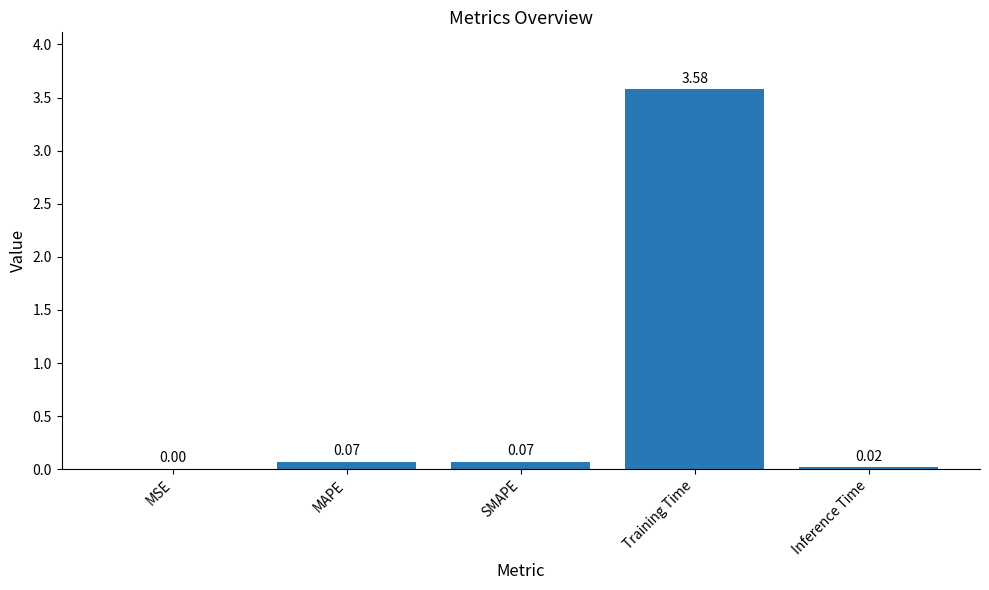

What is the change in value from SMAPE to Training Time?

+3.5